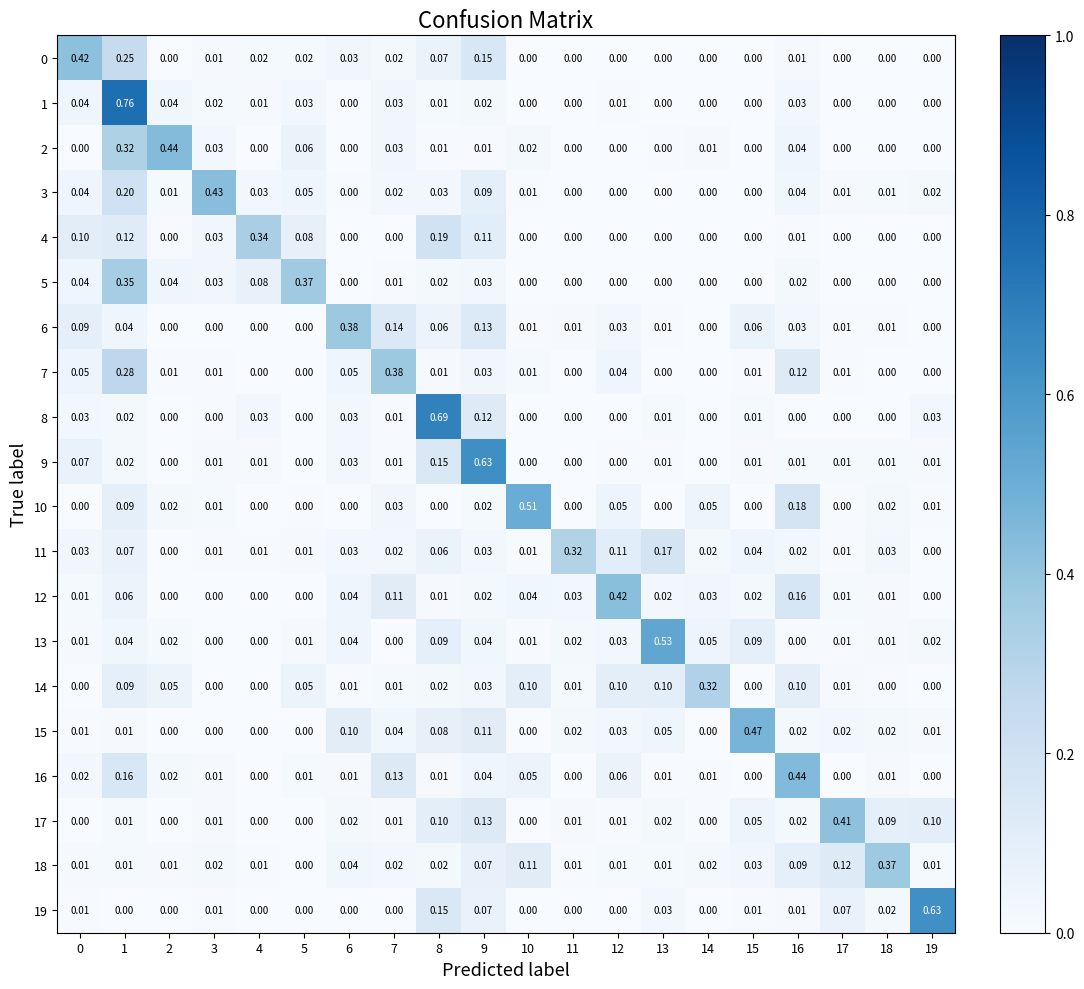

Is the value of 1 at 18 greater than the value of 9 at 13?

No